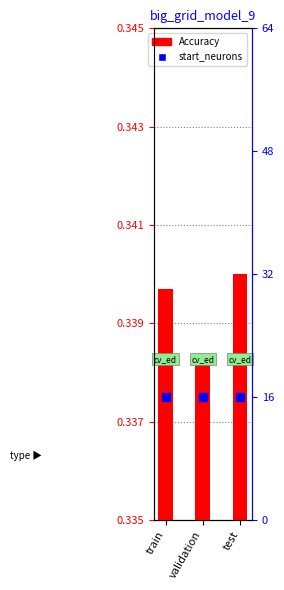

Which series reaches the minimum Y coordinate?

Accuracy